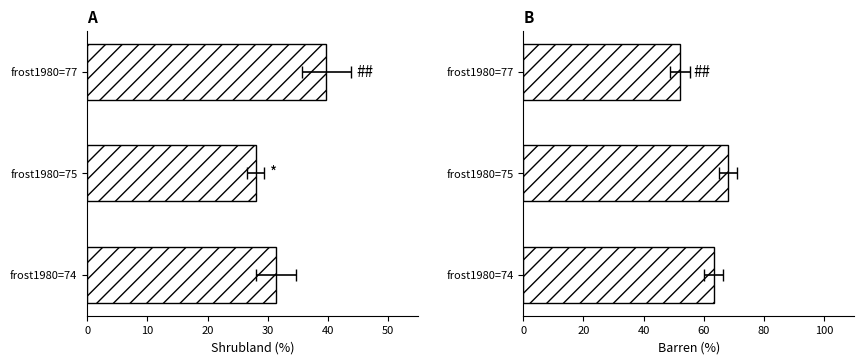

At frost1980=77, list the series in order from largest to smallest.

barren, shrubland